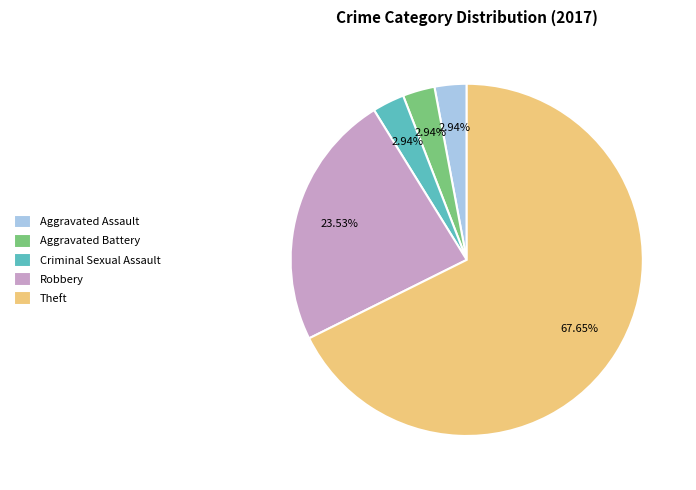

What is the ratio of the value at Robbery to the value at Criminal Sexual Assault?

8.0